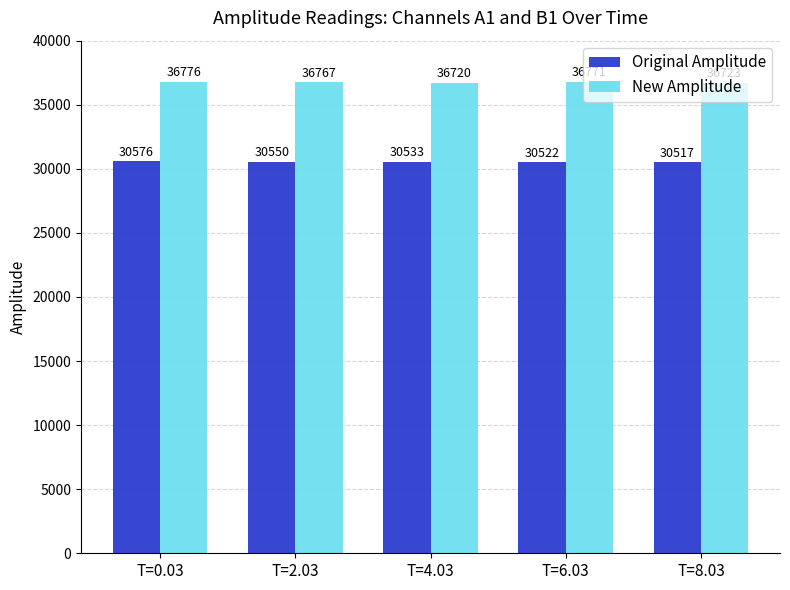

What is the sum of the Original Amplitude values at T=4.03 and T=2.03?

61083